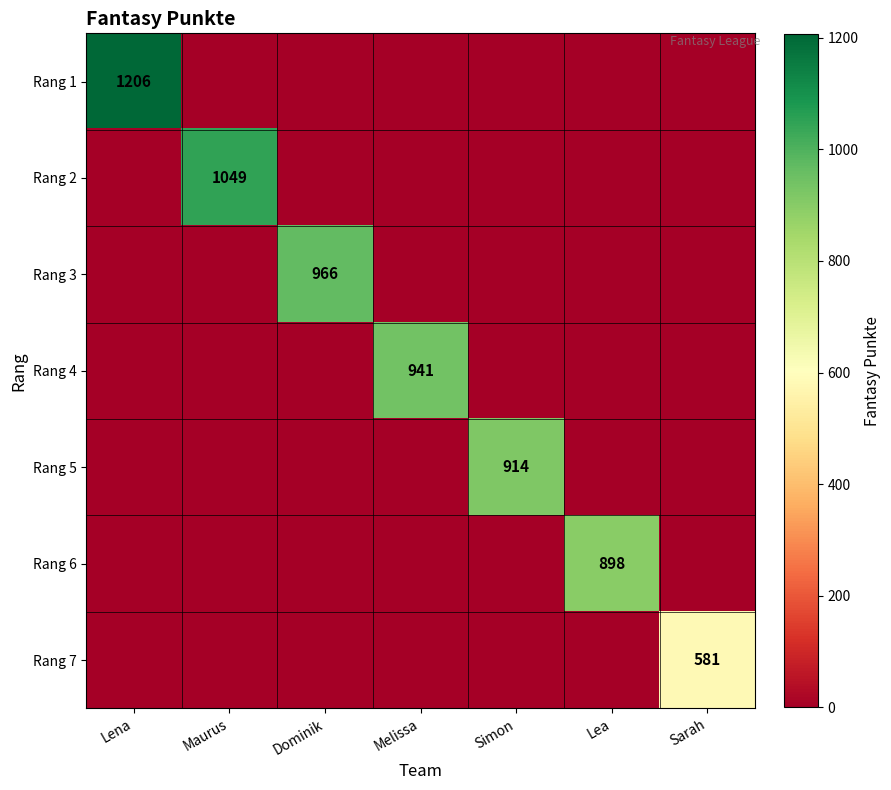

The value of Rang 7 at Sarah is 581. True or false?

True